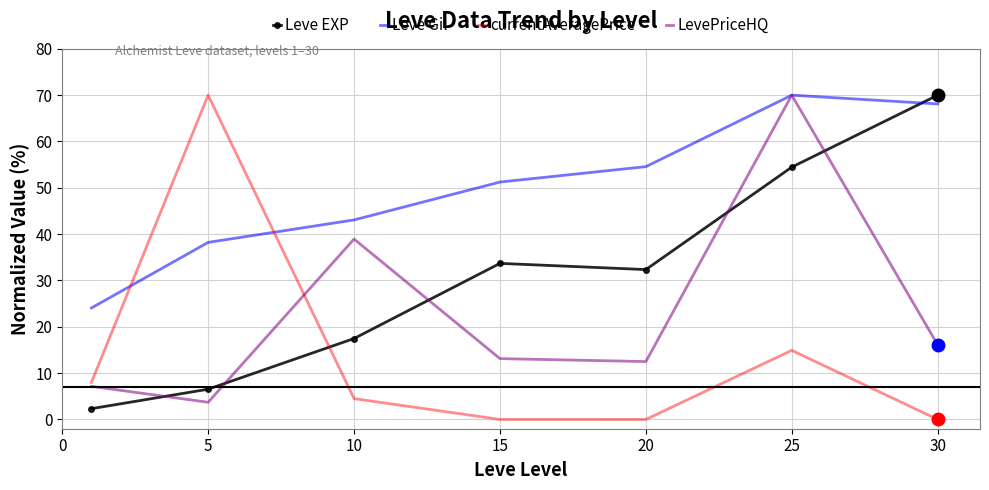

What is the greatest value displayed?

70.0